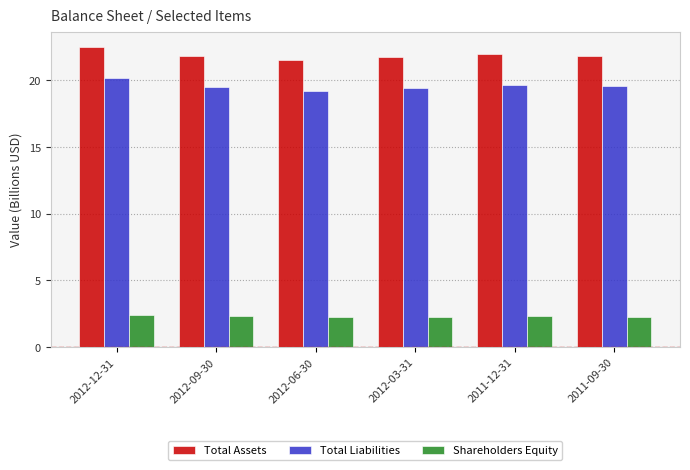

The Shareholders Equity series shows 3.8 at 2012-09-30. True or false?

False